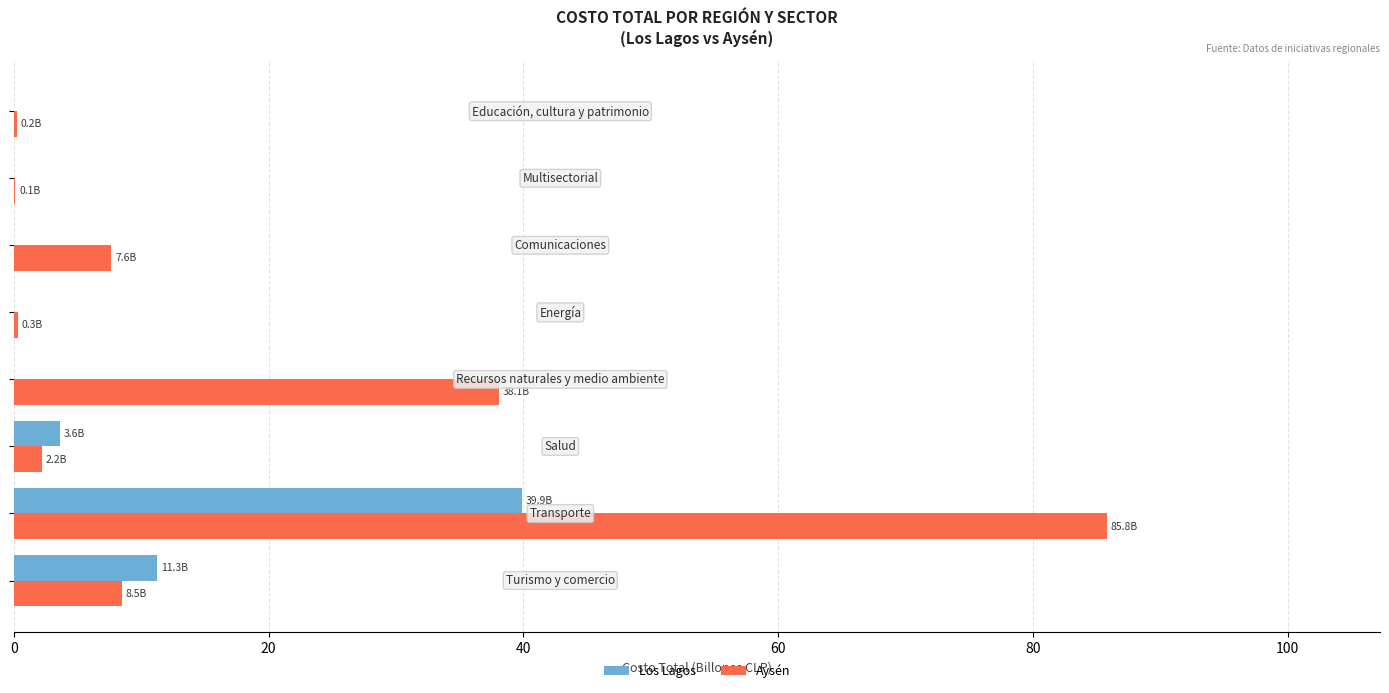

What is the highest value of the Los Lagos series?

39.9